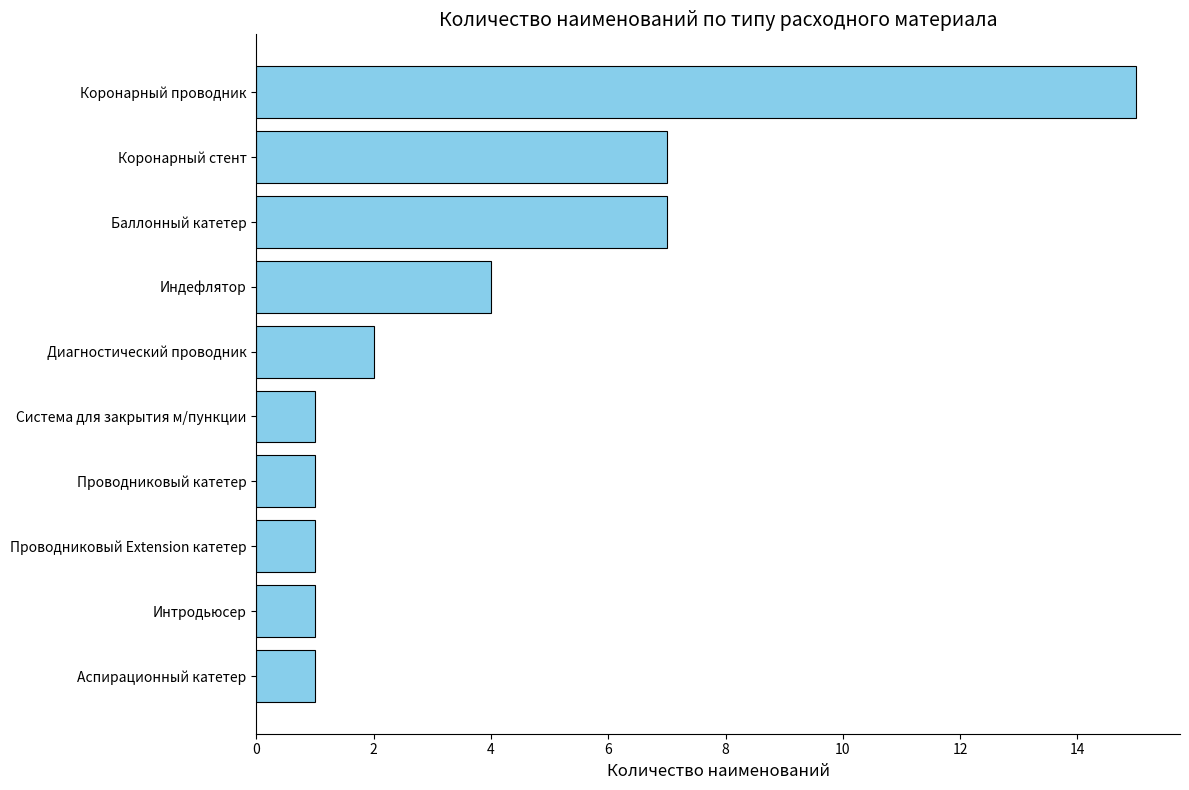

The chart shows a value of 2 at Индефлятор. True or false?

False